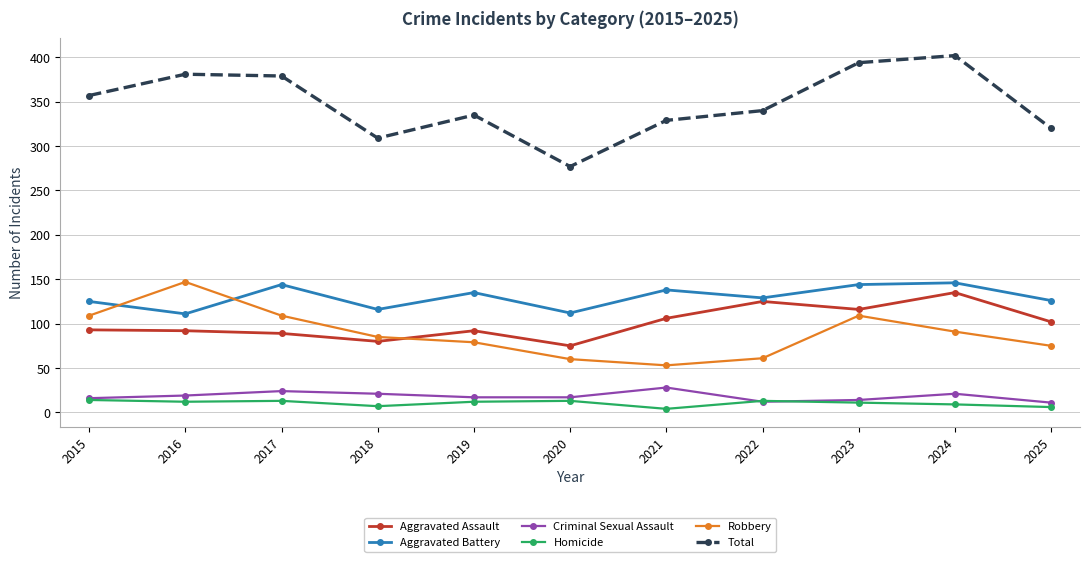

What is the value of the Robbery point at the 5th from the left?

79